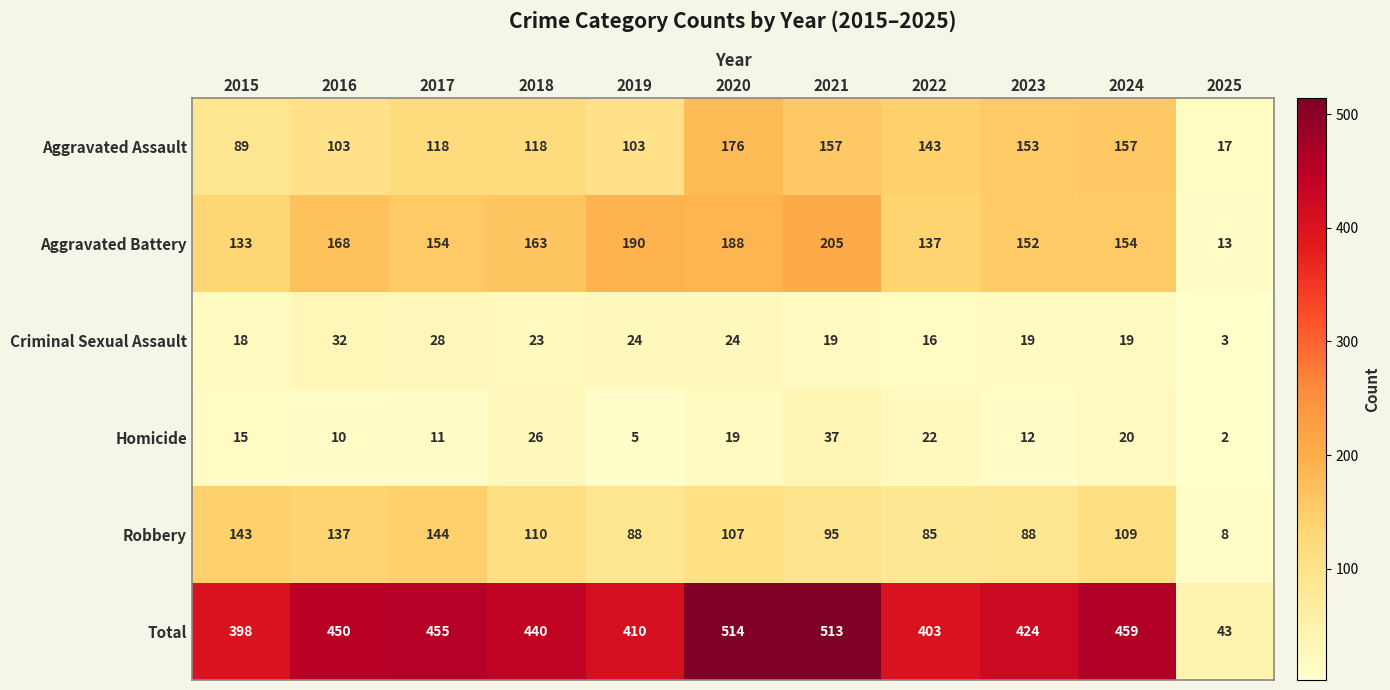

What is the average value of the Aggravated Battery series?

151